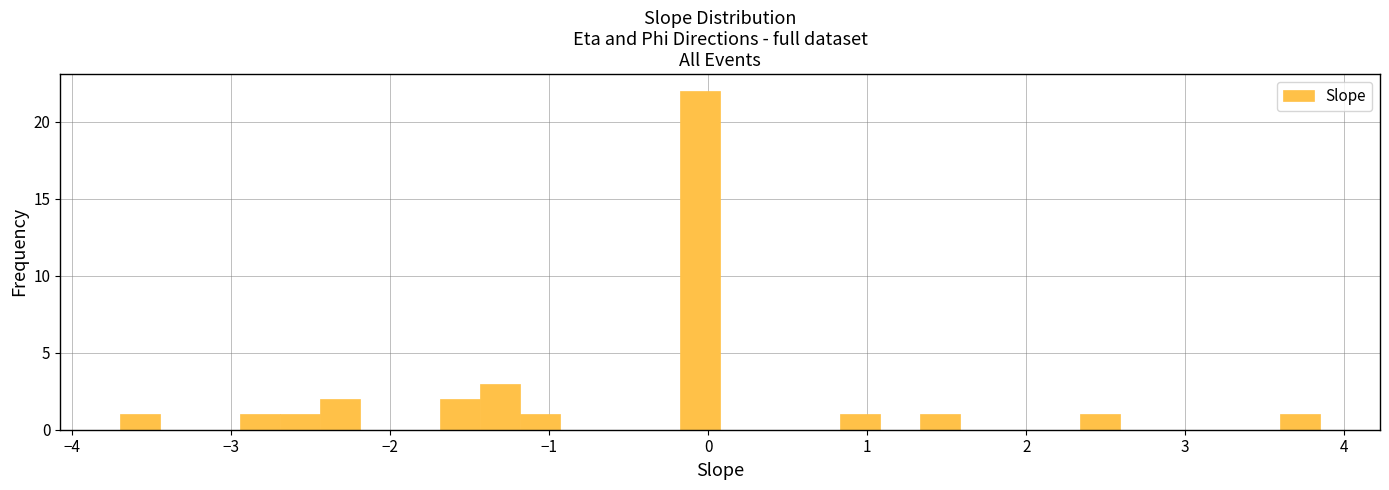

Read against the x-axis, roughly where is the centre of the tallest bar?

-0.1